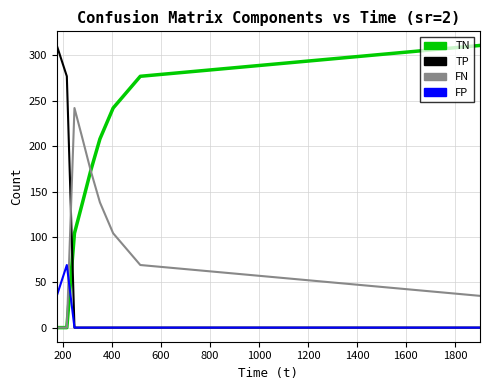

True or false: TN and TP intersect in this chart.

True